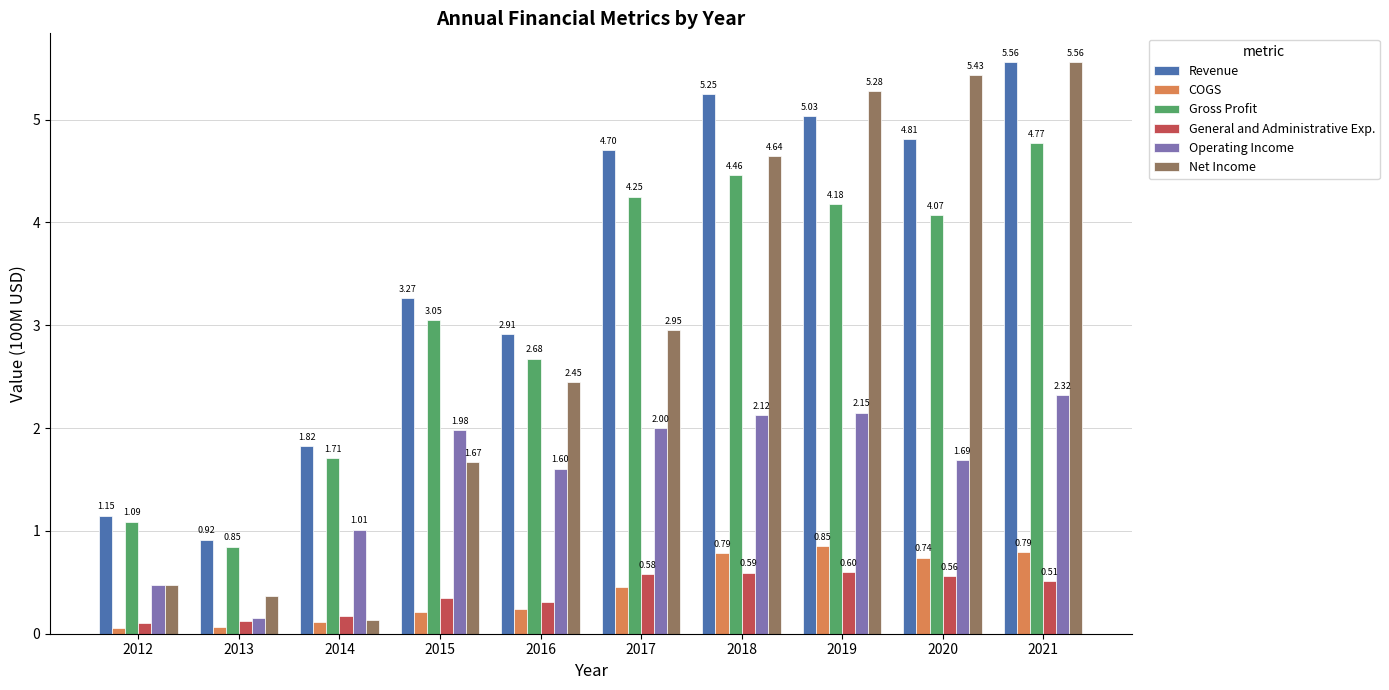

How many bars are there in each group?

6